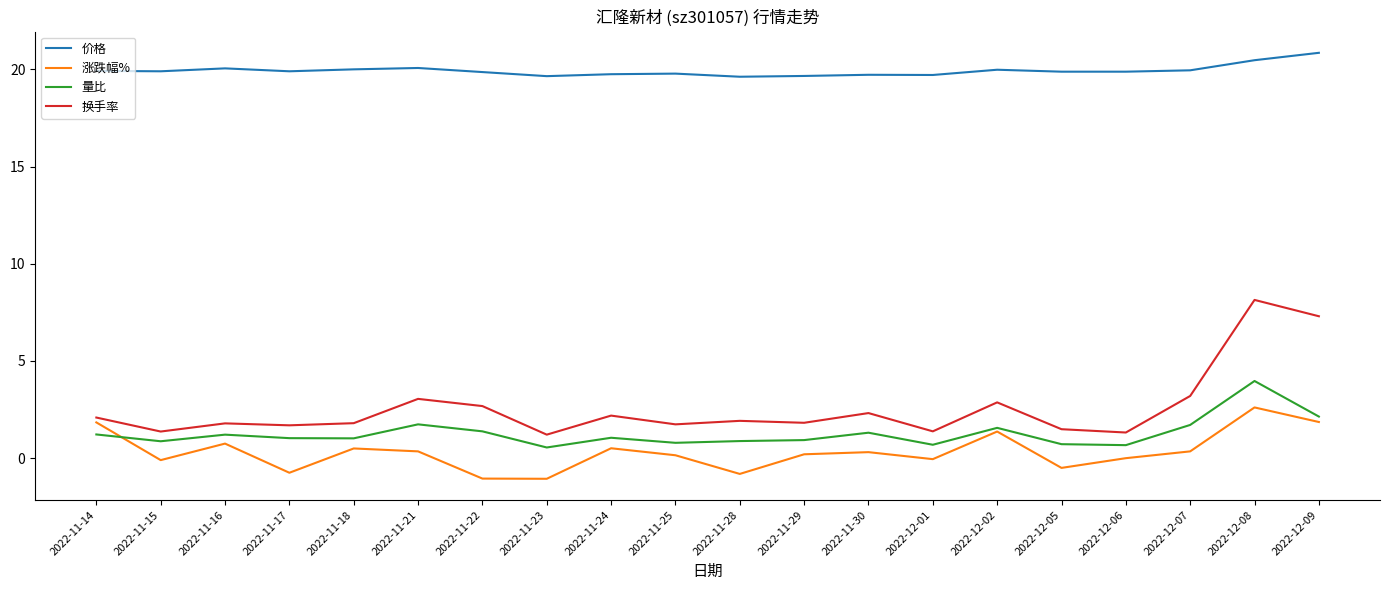

What is the maximum value for 价格?

20.9